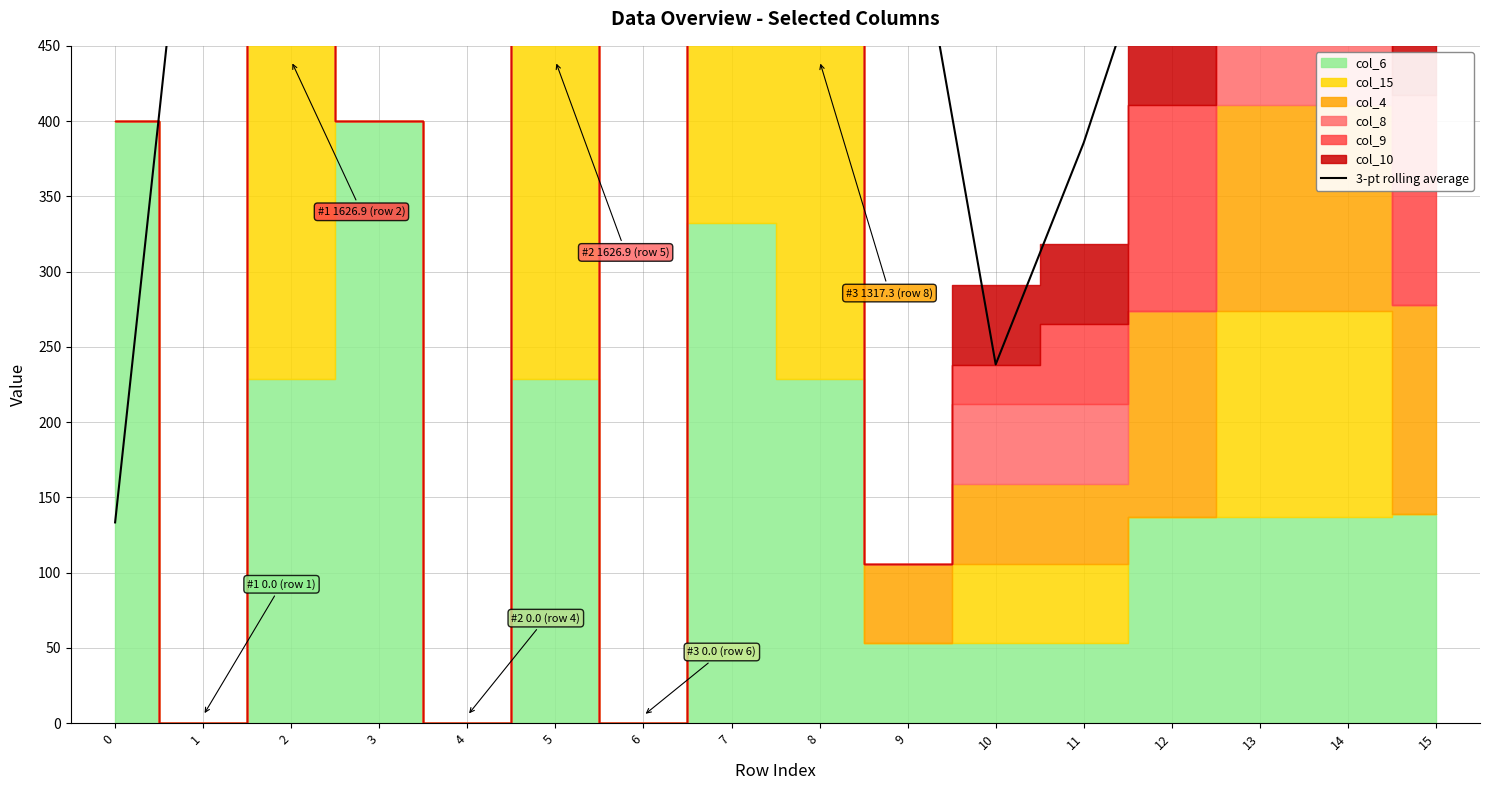

What is the value of the 8th point from the left?

720.7